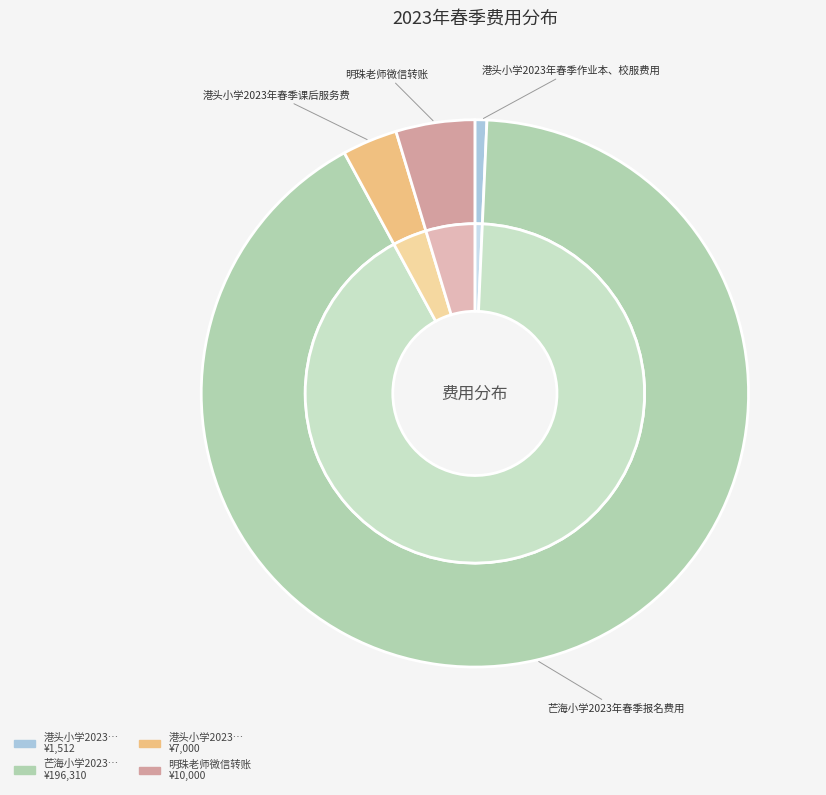

What is the change in value from 港头小学2023年春季作业本、校服费用 to 明珠老师微信转账?

+8488